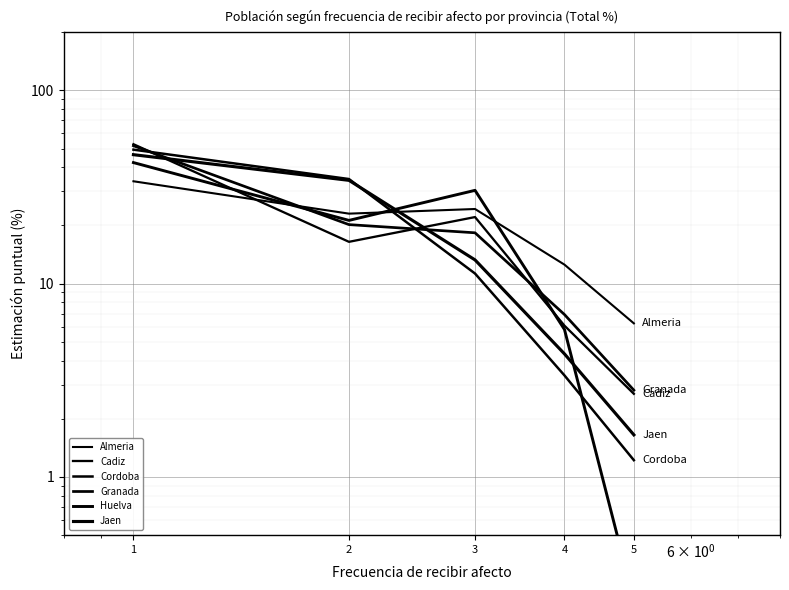

How many data points in Granada are above 18?

3